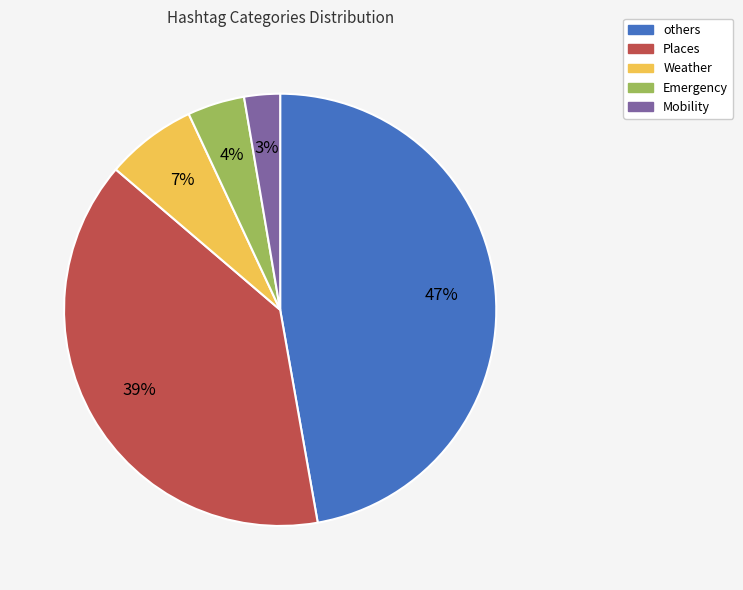

To the nearest percent, what is the difference between the Emergency and others slice percentages?

43%